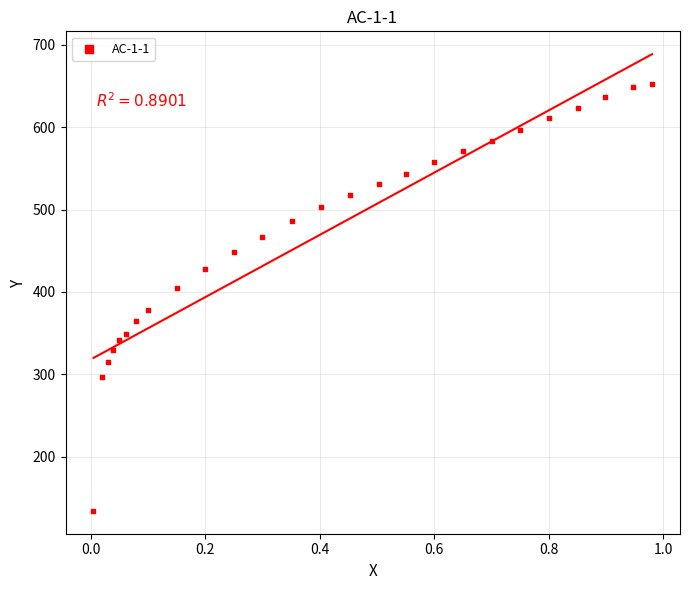

What is the range of Y values (max minus min)?

518.7